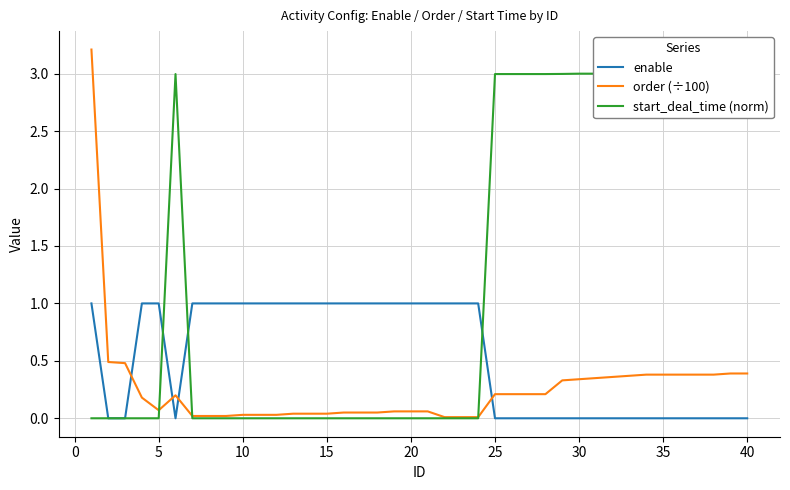

What is the maximum value for enable?

1.0